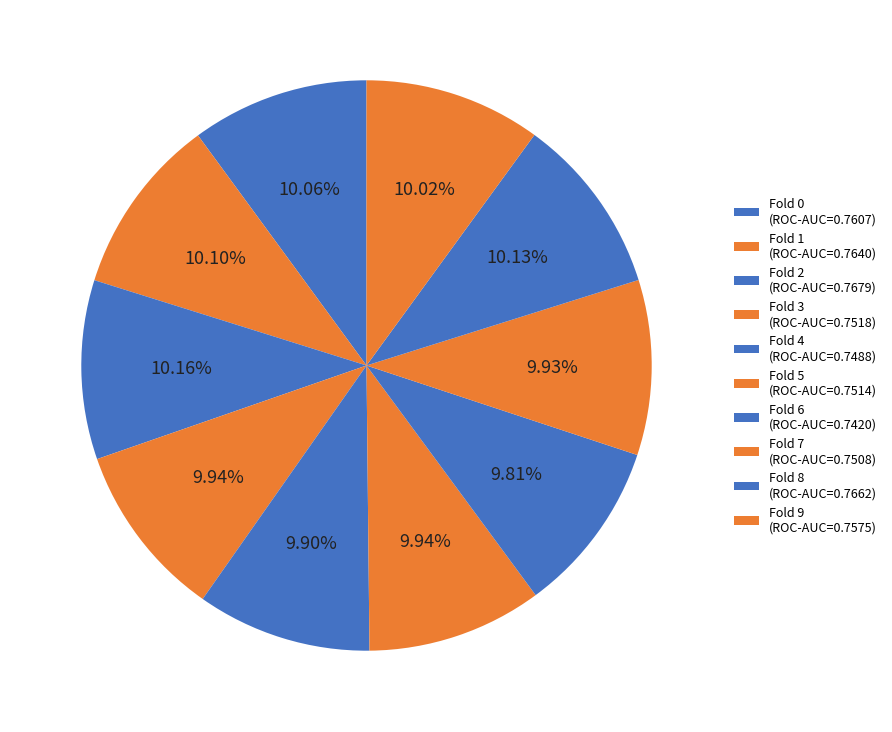

Rank the categories by value from lowest to highest.

6, 4, 7, 5, 3, 9, 0, 1, 8, 2